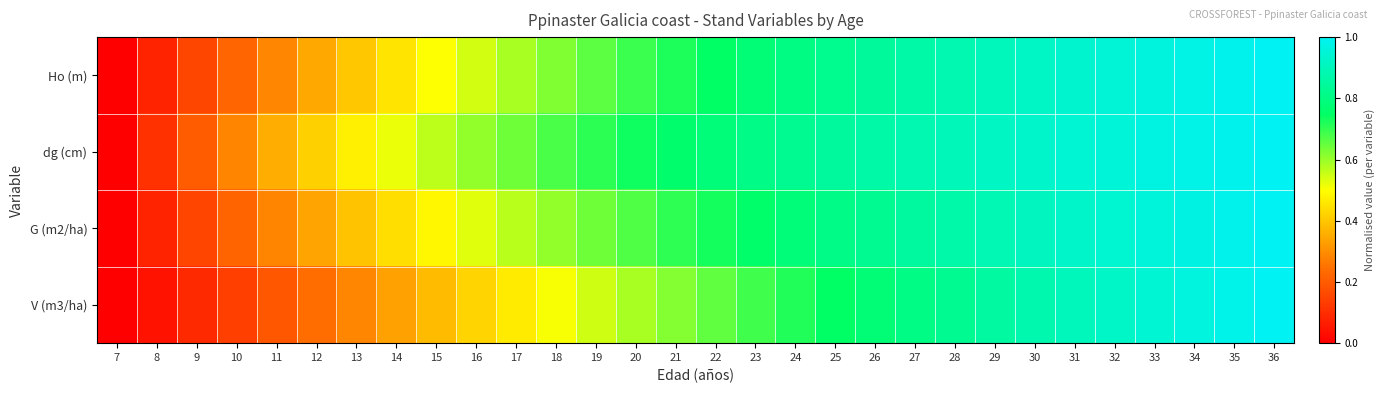

Reading left to right, transcribe all the data shown in this chart.

Ho (m): 7=0.0	8=0.1	9=0.2	10=0.2	11=0.3	12=0.3	13=0.4	14=0.5	15=0.5	16=0.5	17=0.6	18=0.6	19=0.7	20=0.7	21=0.7	22=0.7	23=0.8	24=0.8	25=0.8	26=0.8	27=0.9	28=0.9	29=0.9	30=0.9	31=0.9	32=0.9	33=1.0	34=1.0	35=1.0	36=1.0
dg (cm): 7=0.0	8=0.1	9=0.2	10=0.3	11=0.4	12=0.4	13=0.5	14=0.5	15=0.6	16=0.6	17=0.6	18=0.7	19=0.7	20=0.7	21=0.8	22=0.8	23=0.8	24=0.8	25=0.8	26=0.9	27=0.9	28=0.9	29=0.9	30=0.9	31=0.9	32=1.0	33=1.0	34=1.0	35=1.0	36=1.0
G (m2/ha): 7=0.0	8=0.1	9=0.2	10=0.2	11=0.3	12=0.3	13=0.4	14=0.4	15=0.5	16=0.5	17=0.6	18=0.6	19=0.6	20=0.7	21=0.7	22=0.7	23=0.8	24=0.8	25=0.8	26=0.8	27=0.9	28=0.9	29=0.9	30=0.9	31=0.9	32=0.9	33=1.0	34=1.0	35=1.0	36=1.0
V (m3/ha): 7=0.0	8=0.0	9=0.1	10=0.1	11=0.2	12=0.2	13=0.3	14=0.3	15=0.4	16=0.4	17=0.5	18=0.5	19=0.5	20=0.6	21=0.6	22=0.7	23=0.7	24=0.7	25=0.7	26=0.8	27=0.8	28=0.8	29=0.9	30=0.9	31=0.9	32=0.9	33=0.9	34=1.0	35=1.0	36=1.0